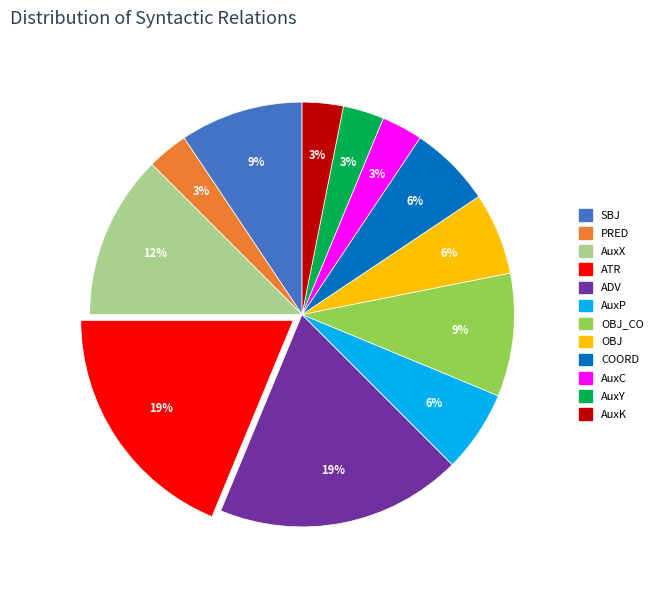

Is there a majority slice in this chart?

No